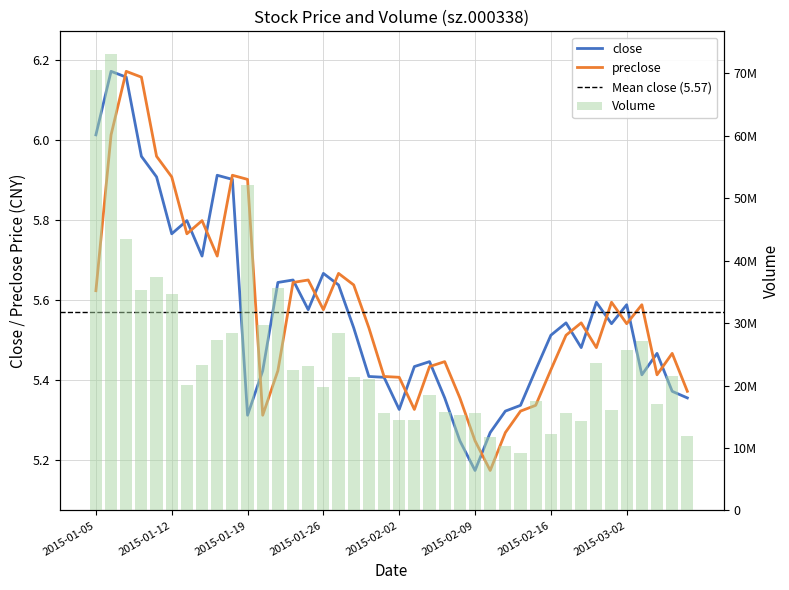

What is the difference between the maximum and second lowest values in the preclose series?

0.9